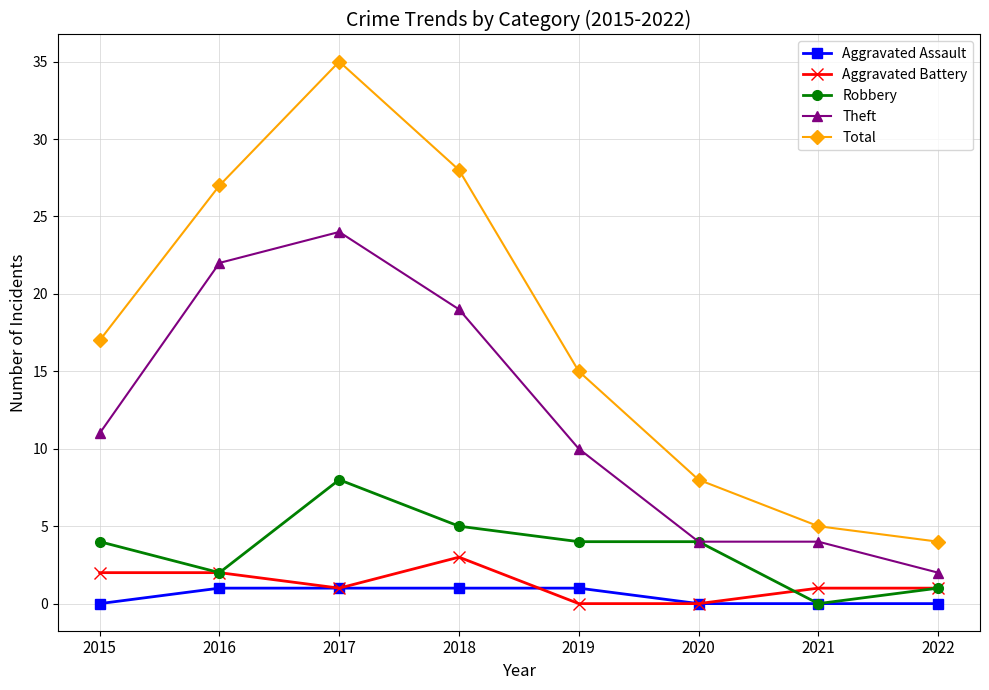

What is the sum of all Aggravated Assault values?

4